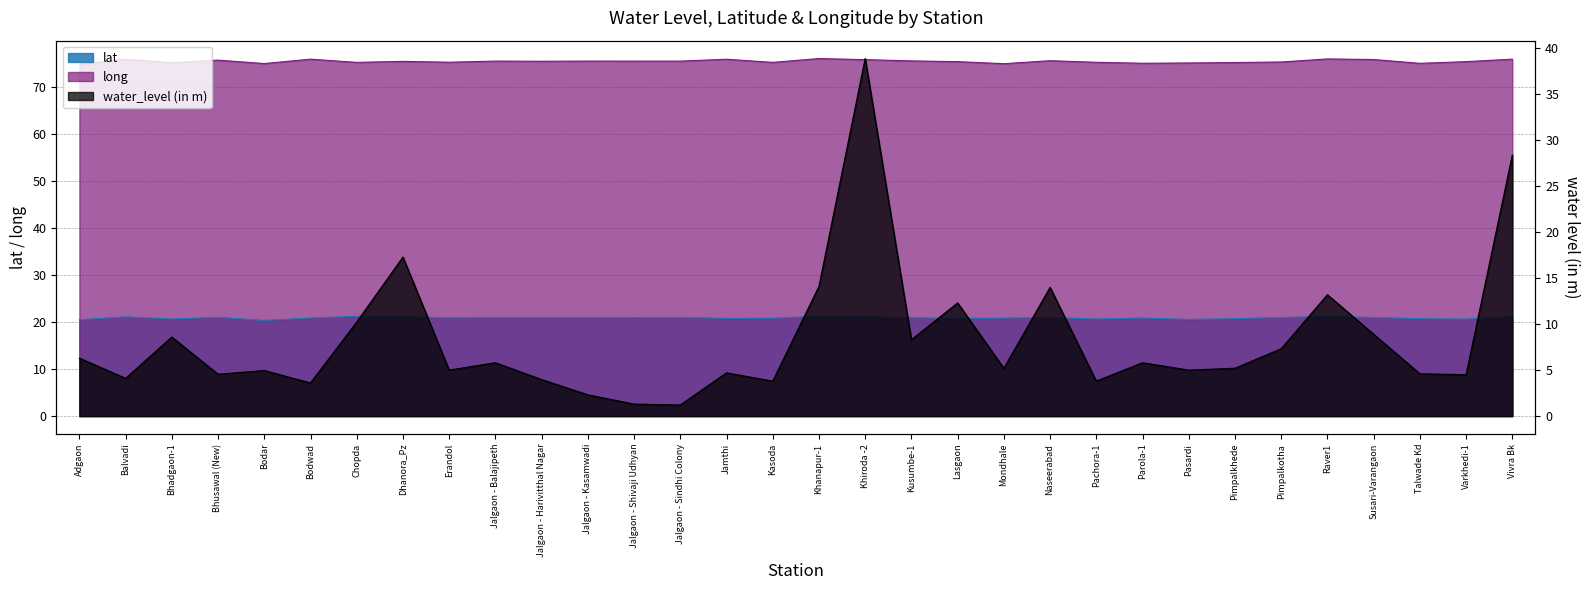

What is the difference between the second highest and second lowest values in the lat series?

0.7